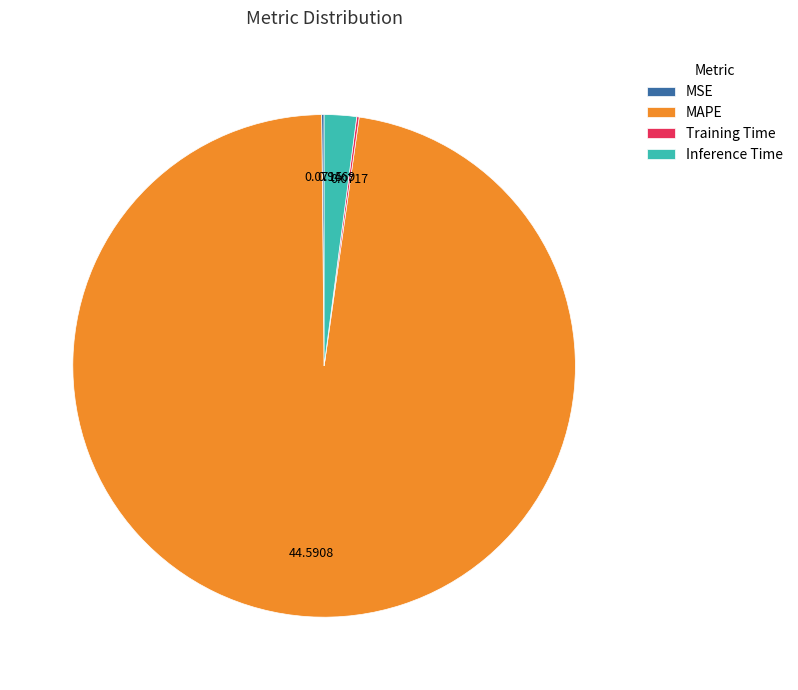

What is the majority slice?

MAPE